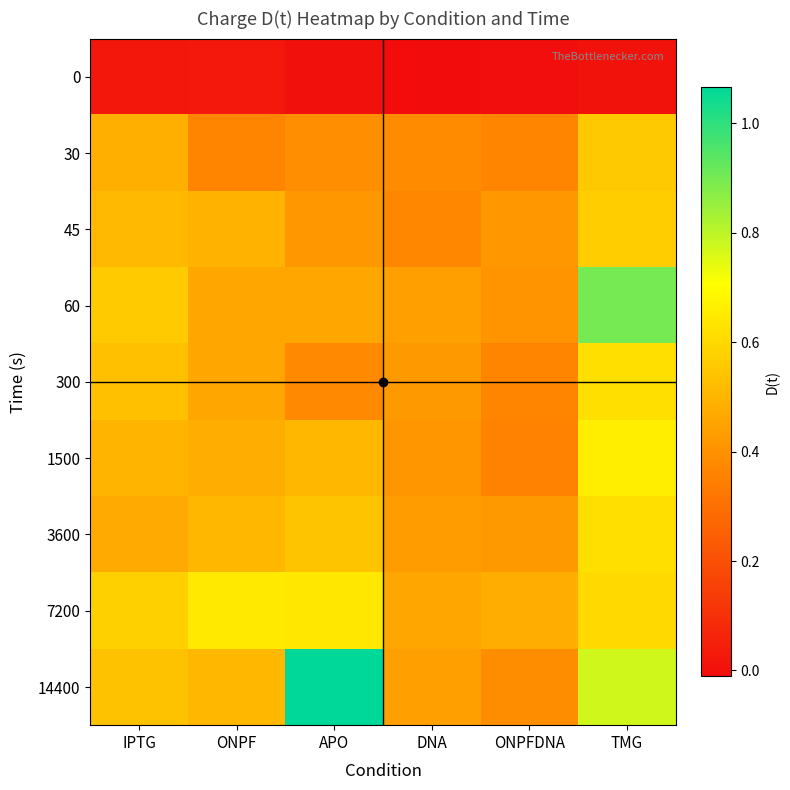

Reading left to right, what are all the values shown in this chart?

0: IPTG=0.0	ONPF=0.0	APO=0.0	DNA=-0.0	ONPFDNA=-0.0	TMG=0.0
30: IPTG=0.5	ONPF=0.4	APO=0.4	DNA=0.4	ONPFDNA=0.4	TMG=0.6
45: IPTG=0.5	ONPF=0.5	APO=0.4	DNA=0.4	ONPFDNA=0.4	TMG=0.6
60: IPTG=0.6	ONPF=0.5	APO=0.5	DNA=0.4	ONPFDNA=0.4	TMG=0.9
300: IPTG=0.5	ONPF=0.5	APO=0.4	DNA=0.4	ONPFDNA=0.4	TMG=0.6
1500: IPTG=0.5	ONPF=0.5	APO=0.5	DNA=0.4	ONPFDNA=0.4	TMG=0.7
3600: IPTG=0.5	ONPF=0.5	APO=0.5	DNA=0.4	ONPFDNA=0.4	TMG=0.6
7200: IPTG=0.6	ONPF=0.6	APO=0.6	DNA=0.5	ONPFDNA=0.5	TMG=0.6
14400: IPTG=0.5	ONPF=0.5	APO=1.1	DNA=0.4	ONPFDNA=0.4	TMG=0.8